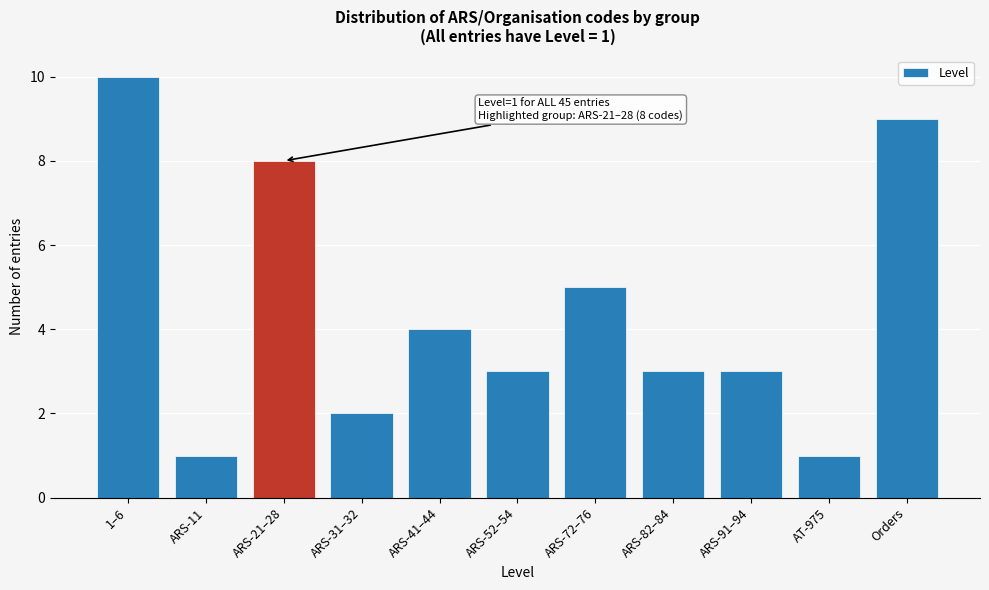

Reading left to right, transcribe all the data shown in this chart.

10	1	8	2	4	3	5	3	3	1	9